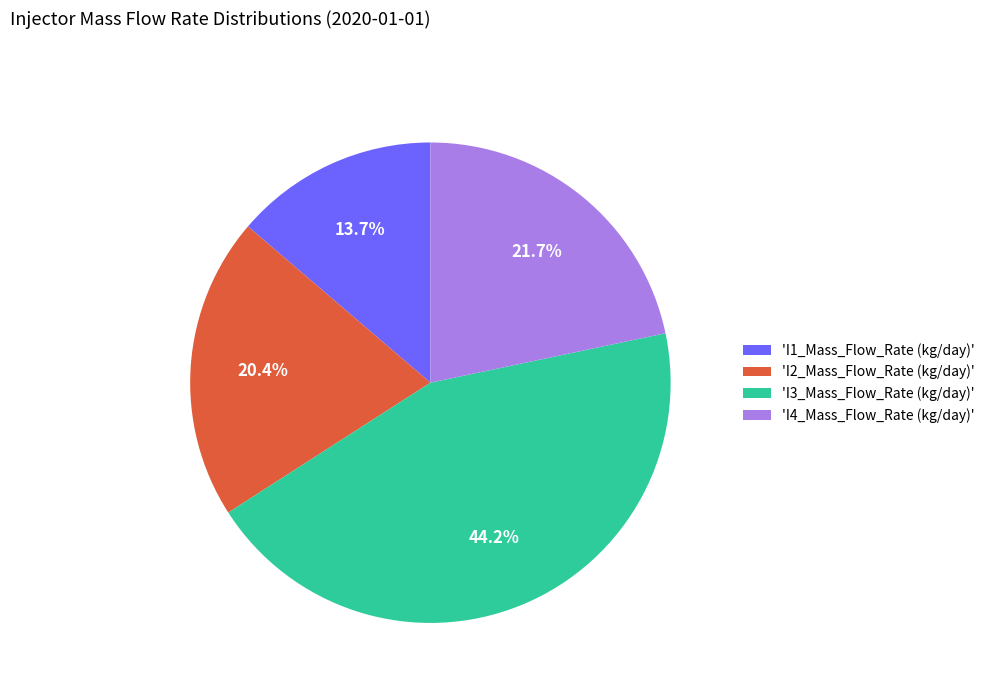

Which slice is the smallest?

'I1_Mass_Flow_Rate (kg/day)'